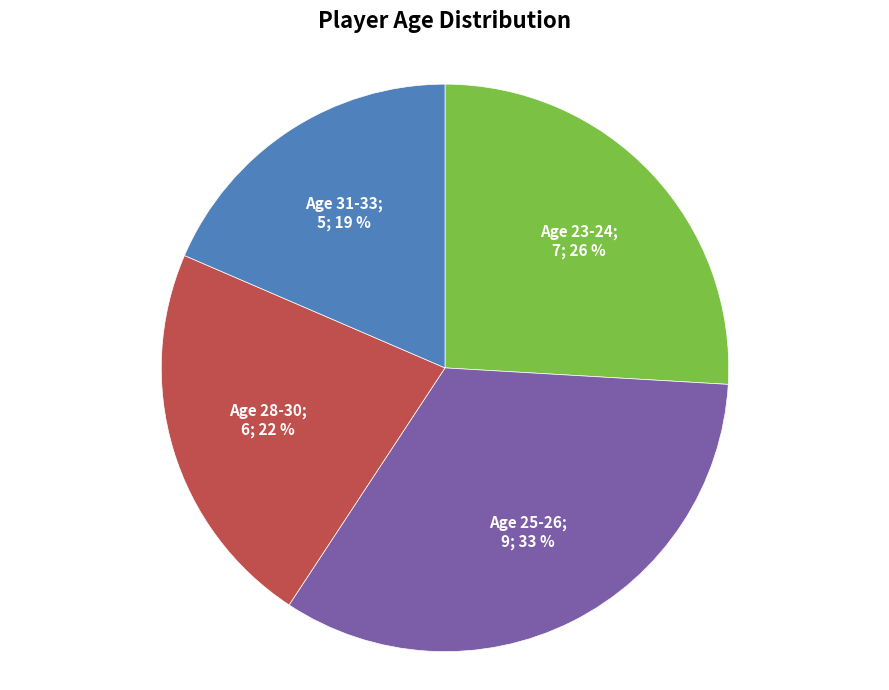

To the nearest percent, what is the average slice percentage?

25%